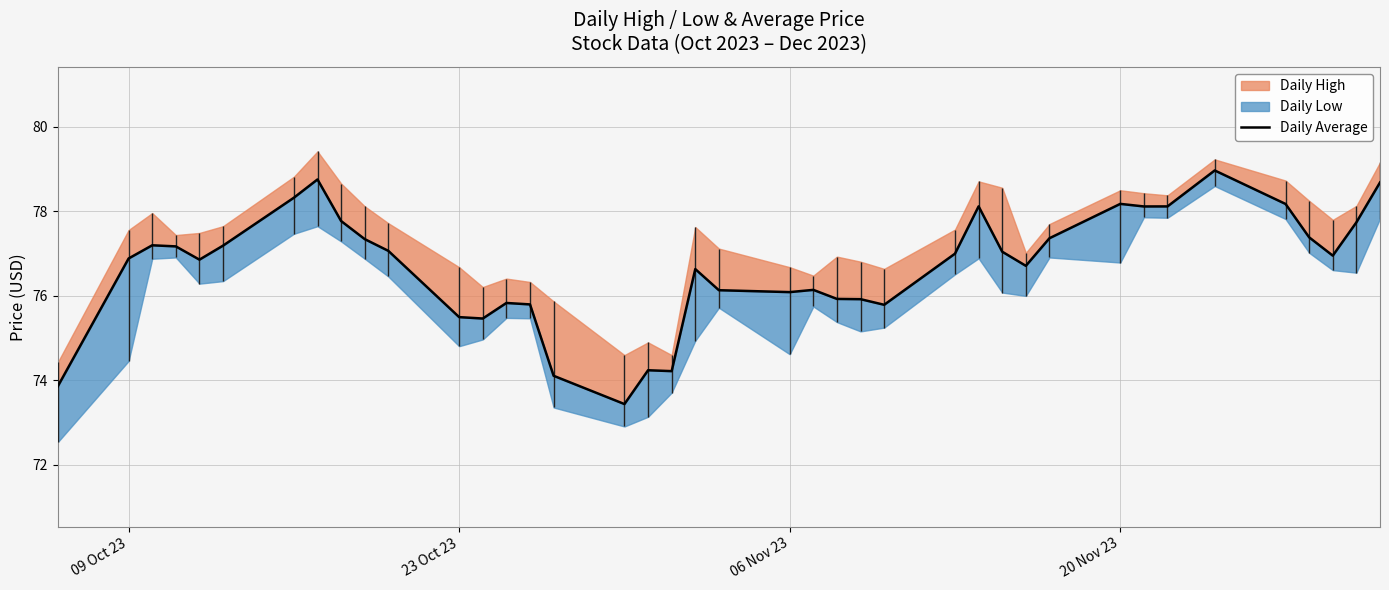

How many points are higher than both their immediate neighbors (excluding endpoints)?

9